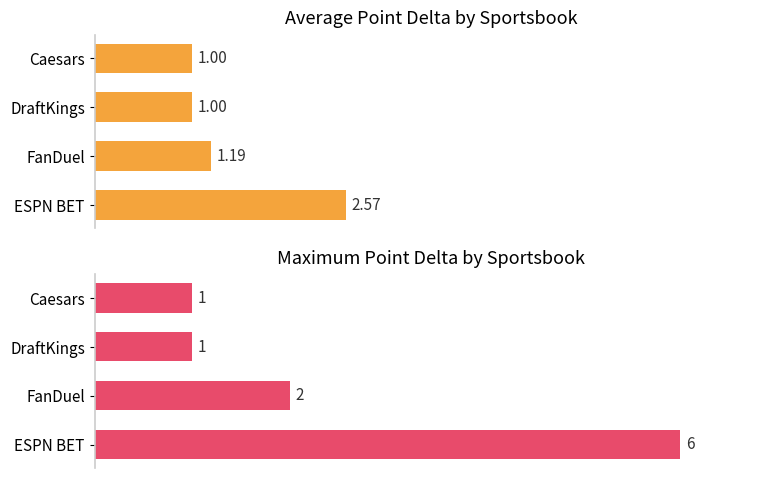

How many bars are there in each group?

2